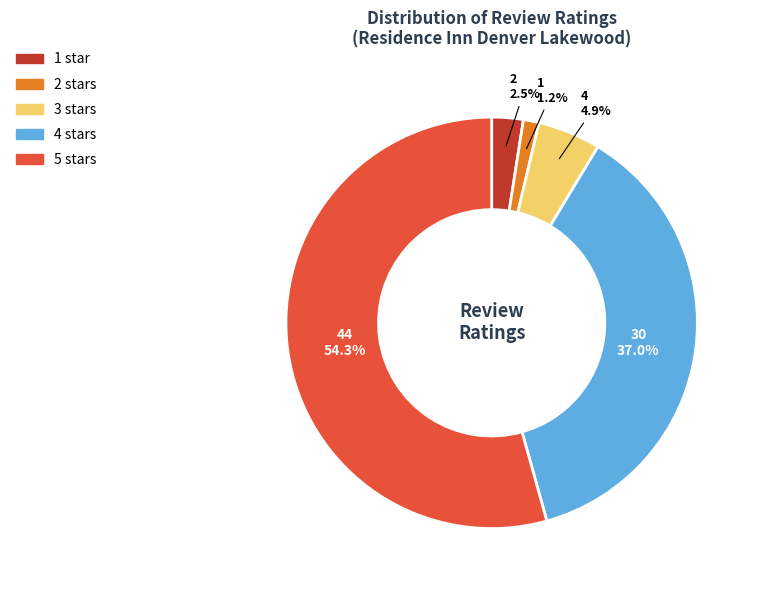

How many slices are in this pie chart?

5